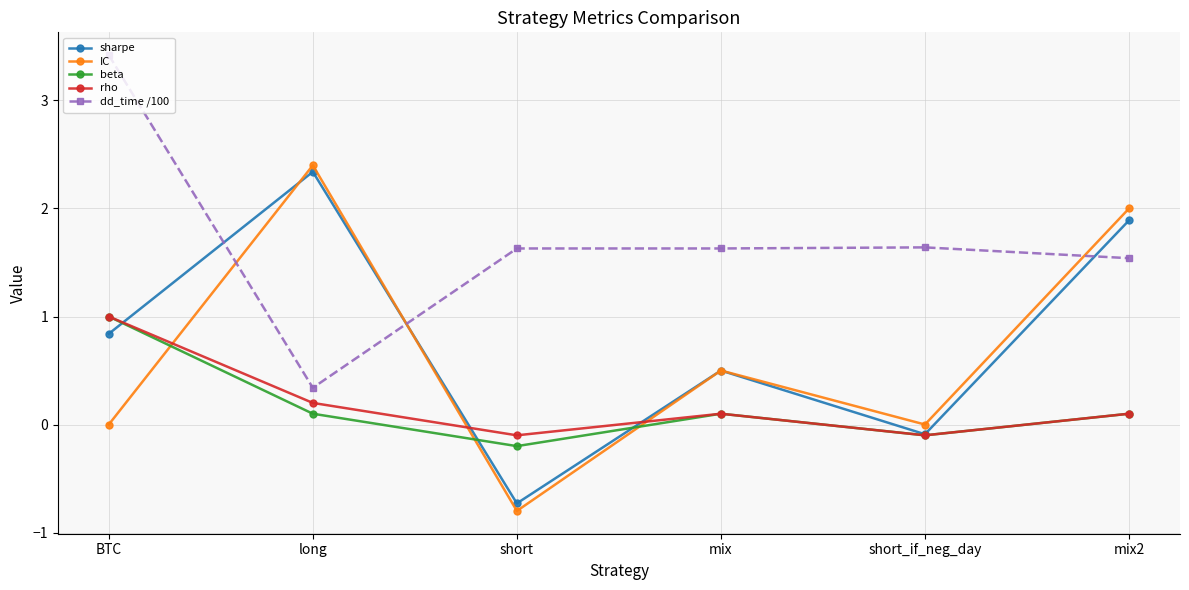

At how many categories does at least one series exceed 0?

6